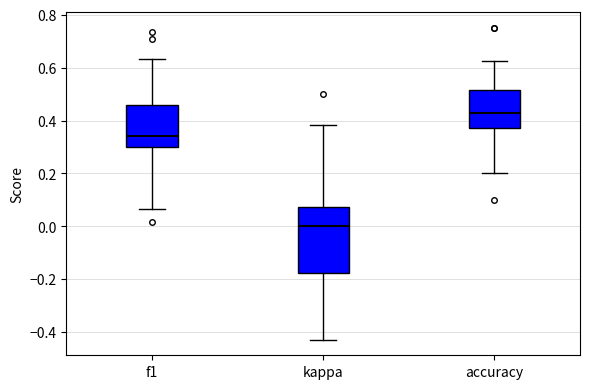

Reading left to right, transcribe this box plot: for each box, give where its median line is, the range the box spans, and where its two whiskers end, as read against the y-axis. The values are not printed on the chart, so give them approximately, as read against the axis.

f1: median 0.34, box 0.30 to 0.46, whiskers 0.06 to 0.64
kappa: median 0.00, box -0.18 to 0.08, whiskers -0.42 to 0.38
accuracy: median 0.42, box 0.38 to 0.52, whiskers 0.20 to 0.62